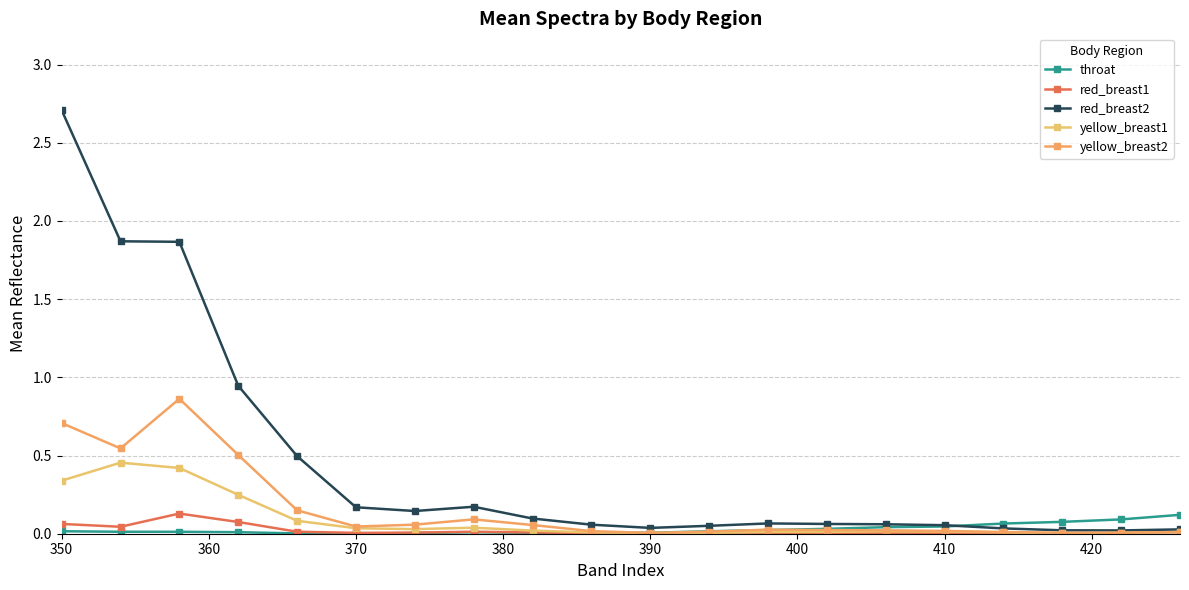

What is the average value of the yellow_breast1 series?

0.1